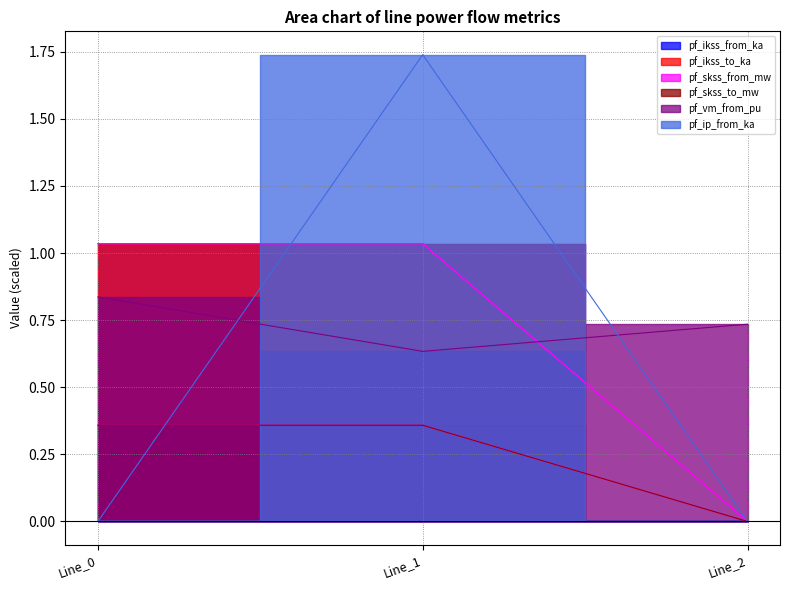

The value of pf_ip_from_ka at Line_1 is 0.4. True or false?

False